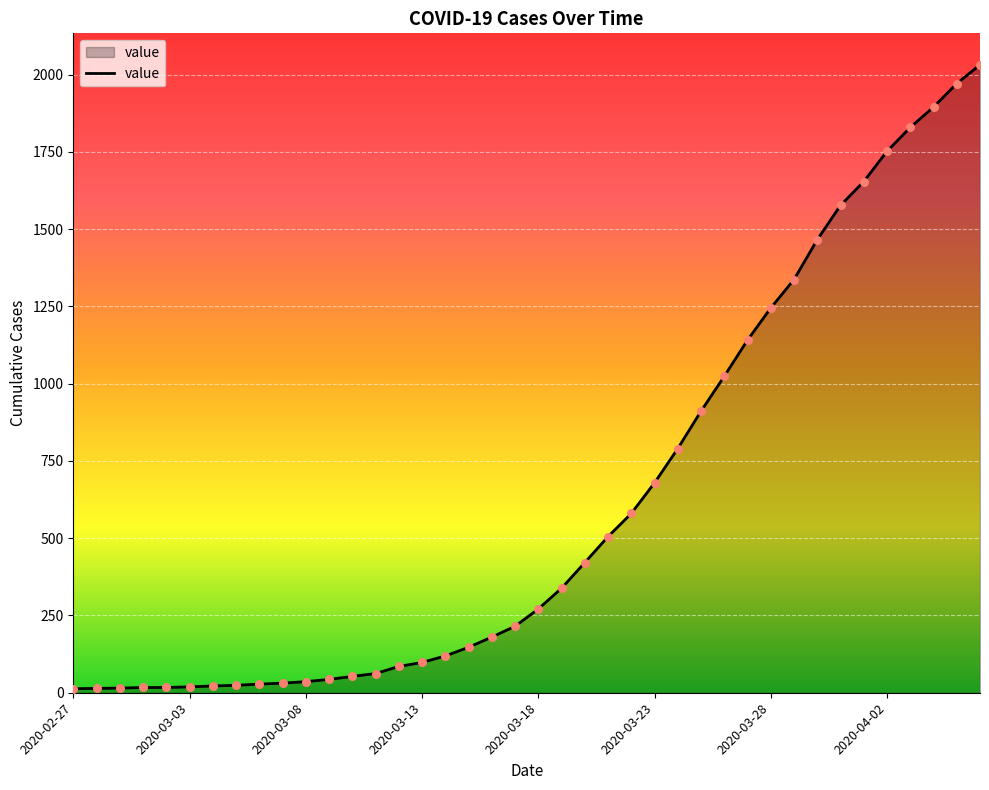

What is the maximum value shown in the chart?

2032